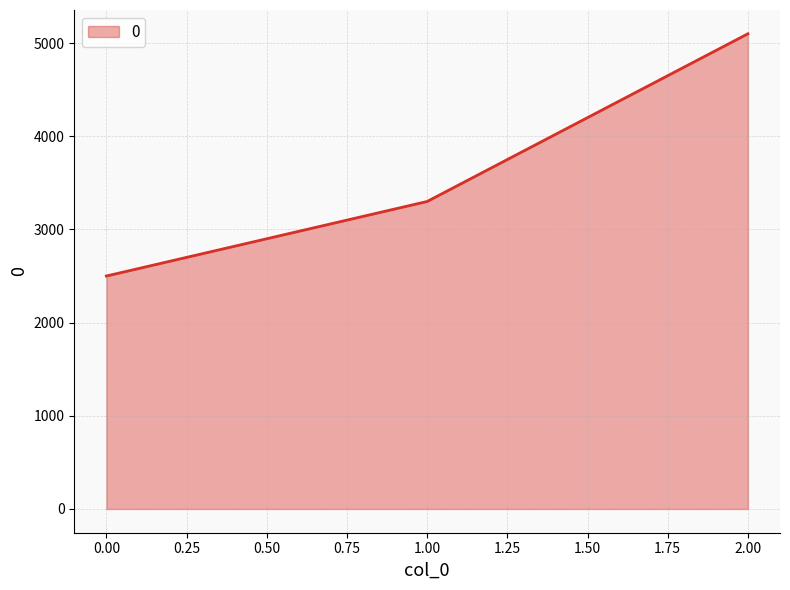

Which label corresponds to the largest value in the chart?

2.00